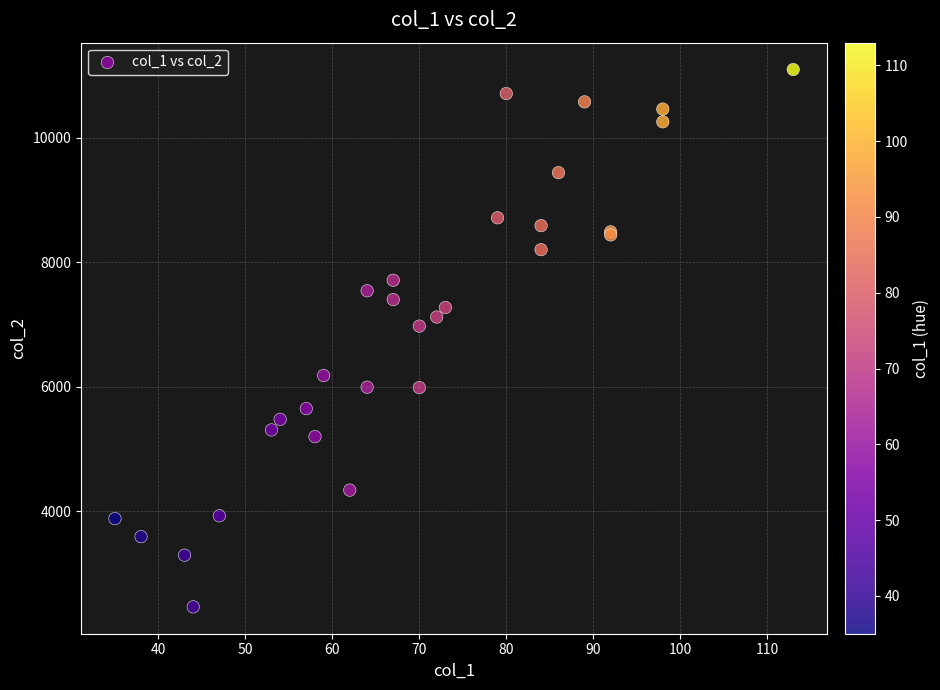

What Y value in the scatter plot is closest to 6779?

6973